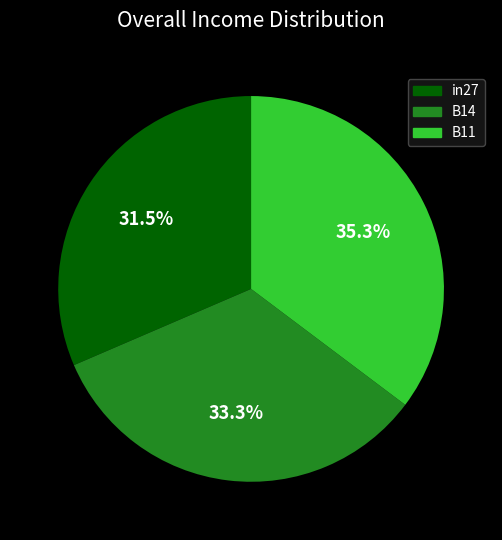

True or false: B11 accounts for 35% of the total.

True